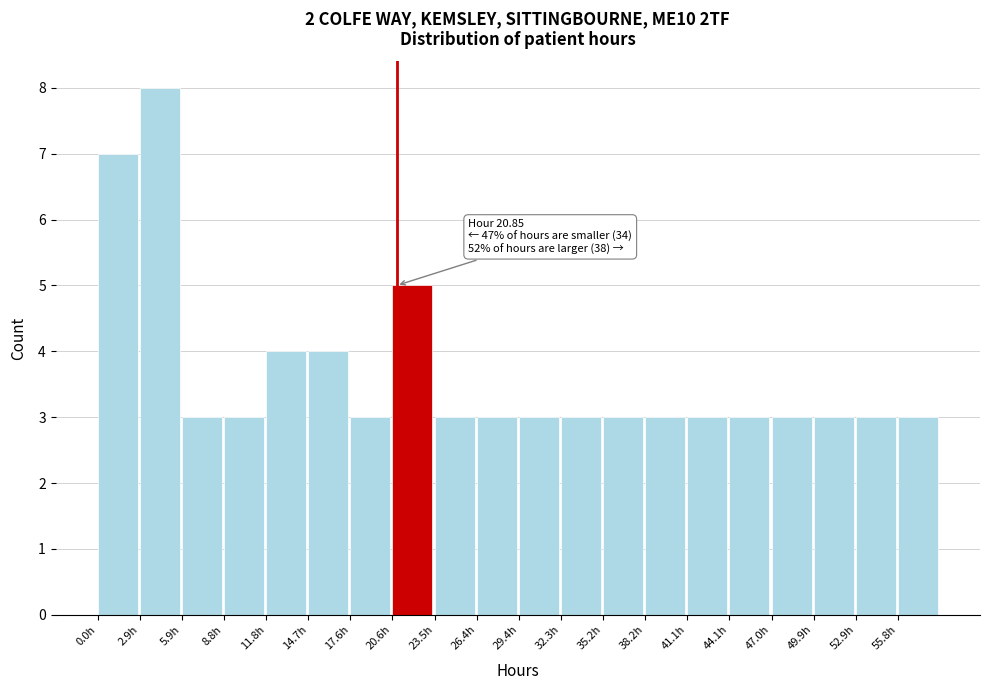

Which range on the x-axis has the tallest bar?

3.0 to 6.0